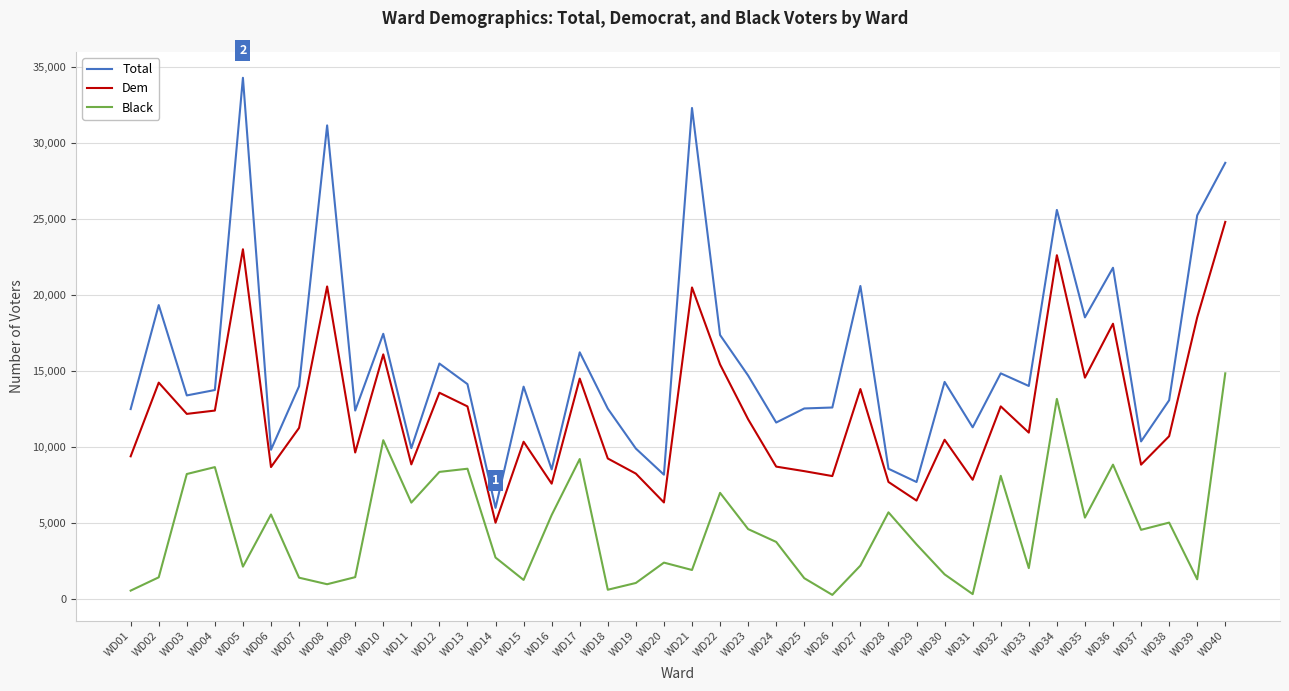

In Black, how many points are higher than both neighbors (excluding endpoints)?

12